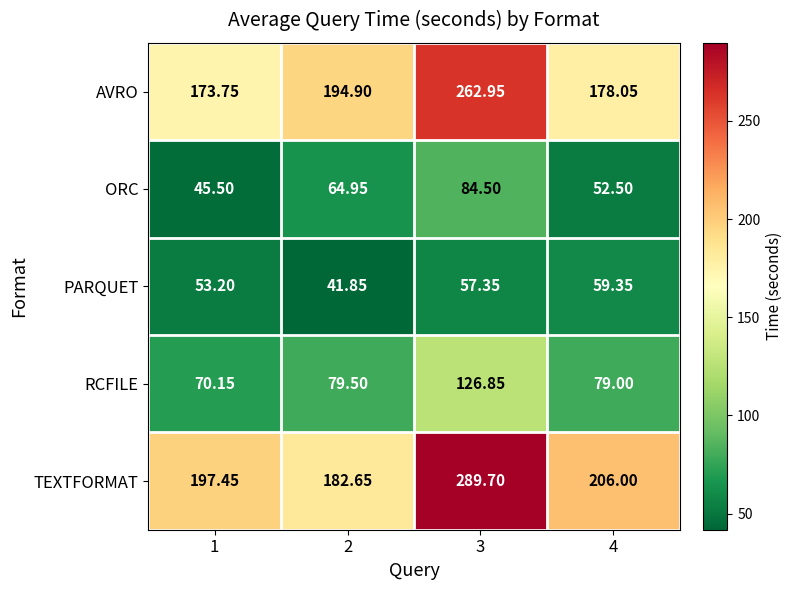

Which series changed the most between 1 and 4?

RCFILE